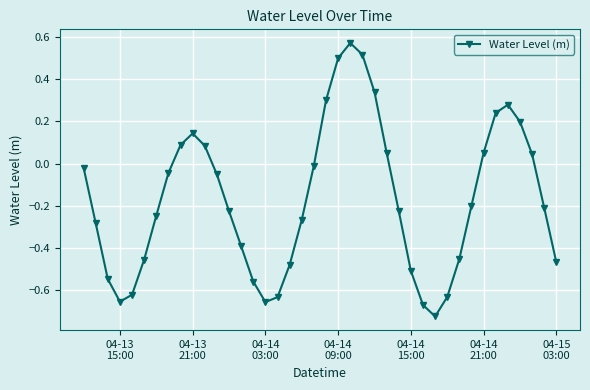

What is the difference between the maximum and second lowest values?

1.2